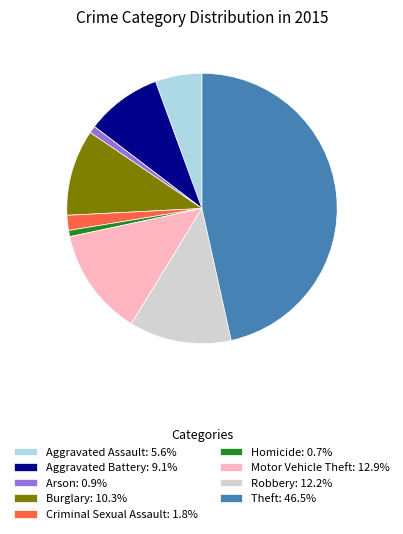

Do Arson and Theft together represent more than half of the pie?

No